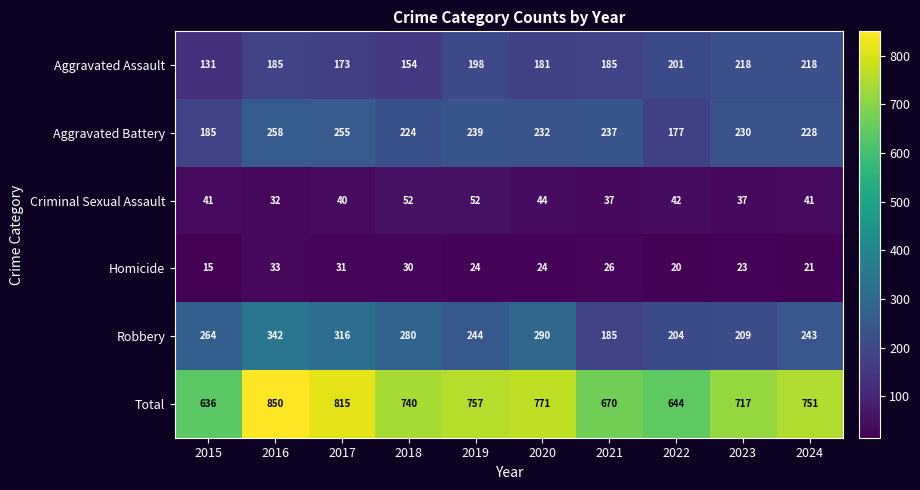

What is the difference between the highest and lowest values at 2015?

621